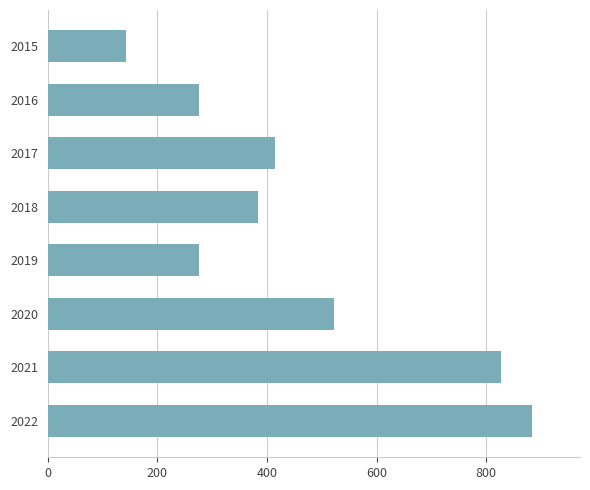

What is the value of the 5th bar from the top?

276